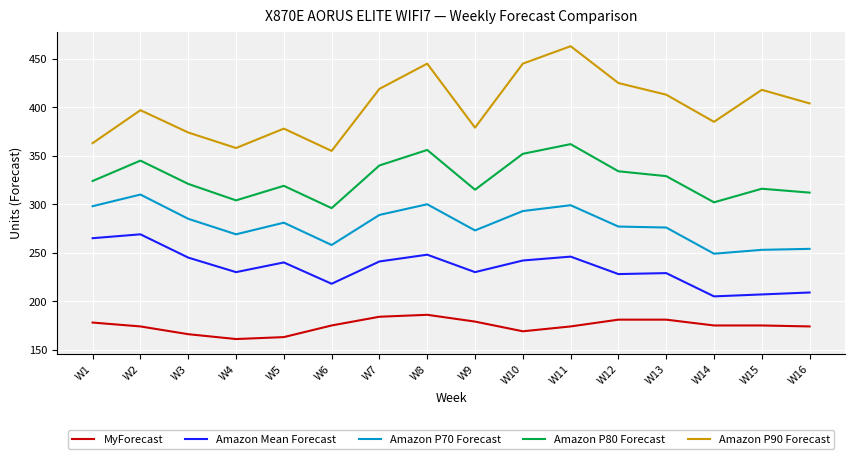

Which series has the largest total across all categories?

Amazon P90 Forecast